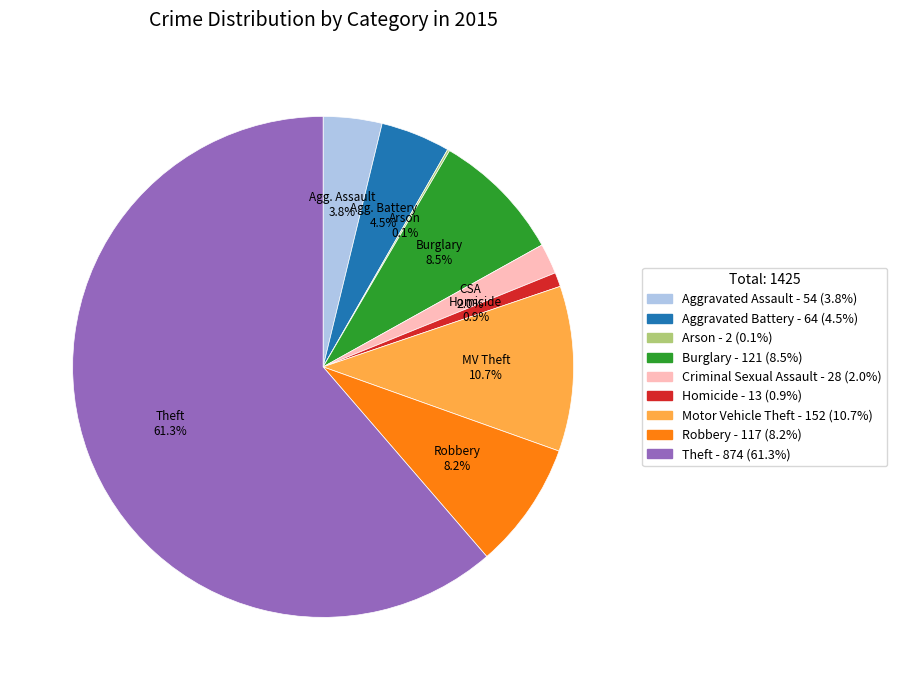

What is the largest slice in the pie chart?

Theft